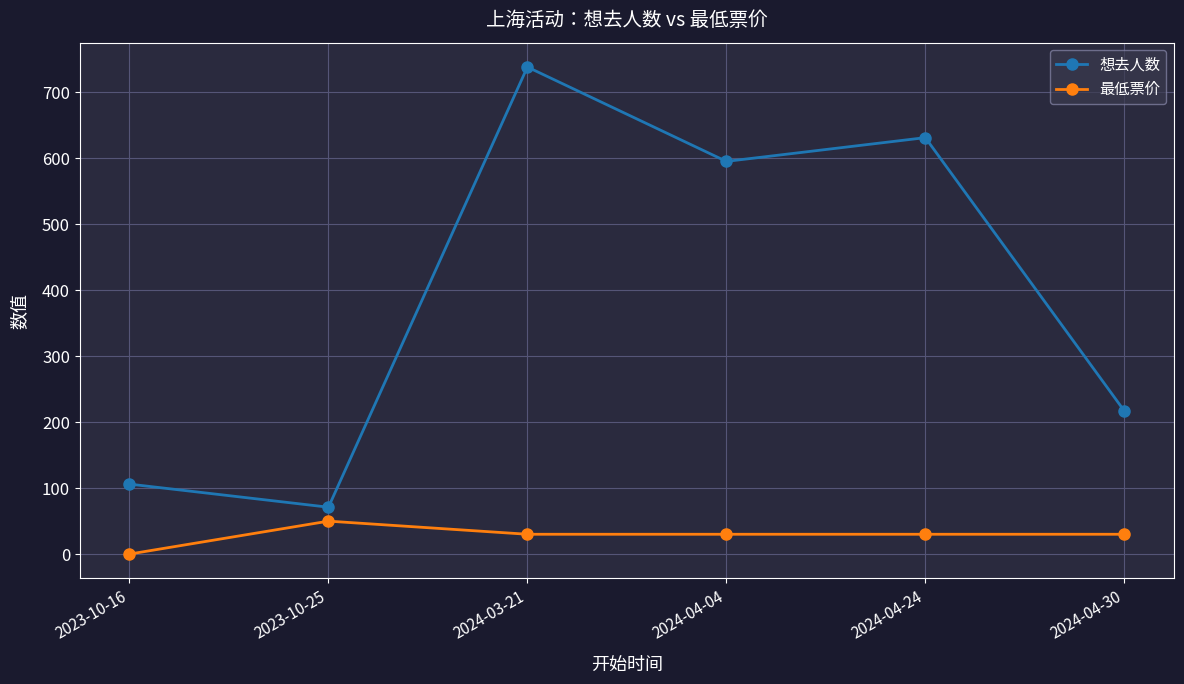

How many interior local peaks does the 想去人数 series have?

2